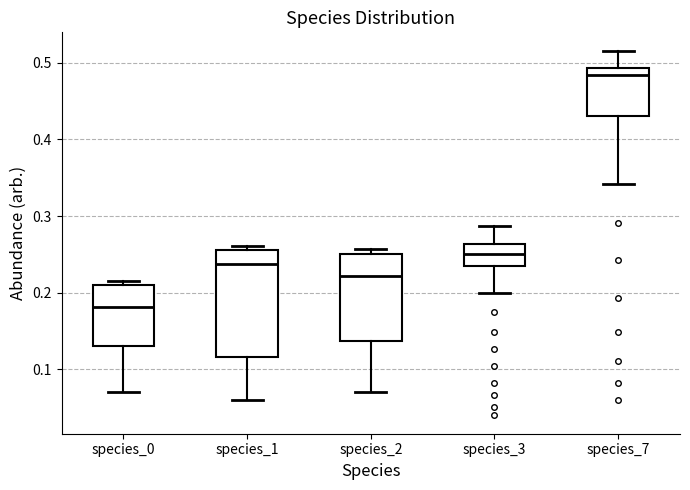

Reading left to right, read every box against the y-axis: the position of its median line, the range the box covers, and the ends of its whiskers. The values are not printed on the chart, so give them approximately, as read against the axis.

species_0: median 0.18, box 0.13 to 0.21, whiskers 0.07 to 0.22
species_1: median 0.24, box 0.12 to 0.26, whiskers 0.06 to 0.26 (just above the box's upper edge)
species_2: median 0.22, box 0.14 to 0.25, whiskers 0.07 to 0.26
species_3: median 0.25, box 0.23 to 0.26, whiskers 0.20 to 0.29
species_7: median 0.48, box 0.43 to 0.49, whiskers 0.34 to 0.52